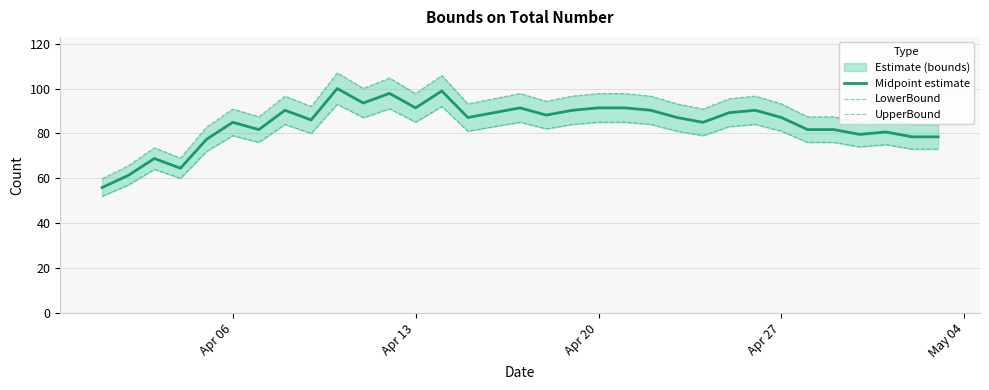

What is the minimum value for Midpoint estimate?

55.9